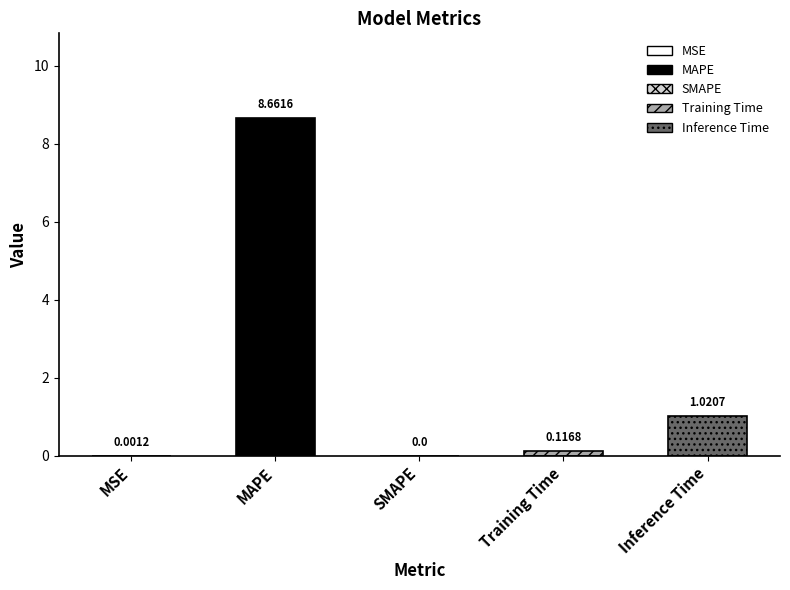

Rank the categories by value from lowest to highest.

SMAPE, MSE, Training Time, Inference Time, MAPE